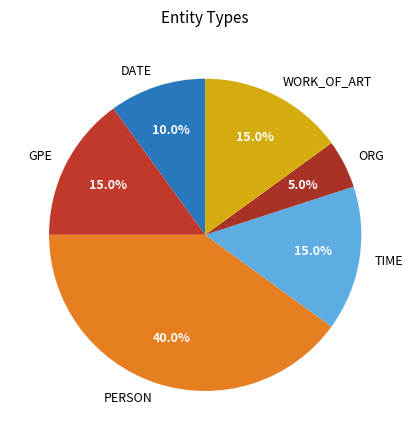

Which category has the biggest portion of the pie?

PERSON